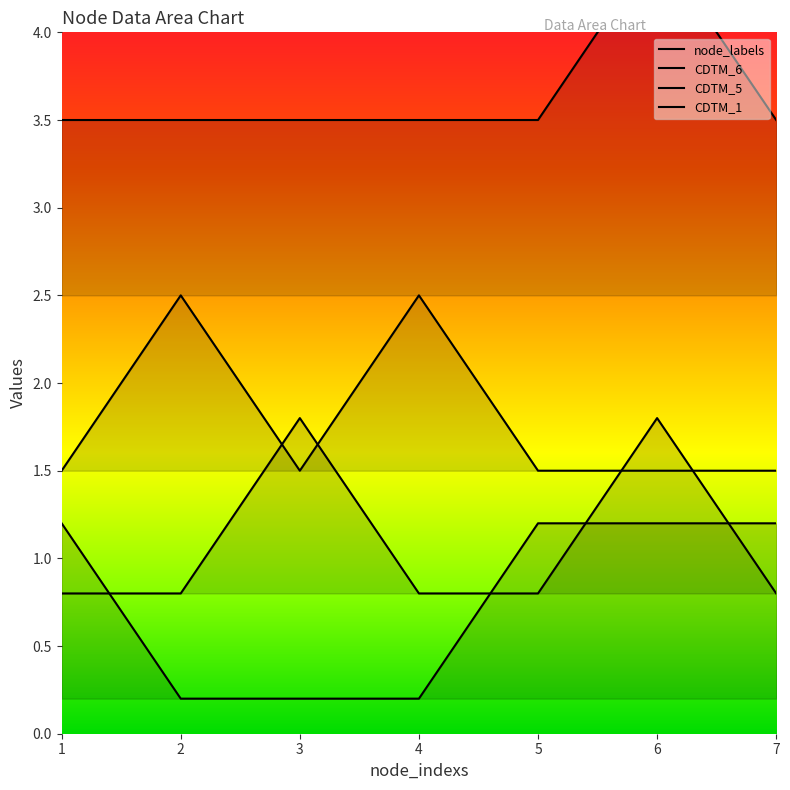

Rank the categories by CDTM_6 value from lowest to highest.

1, 3, 5, 6, 7, 2, 4